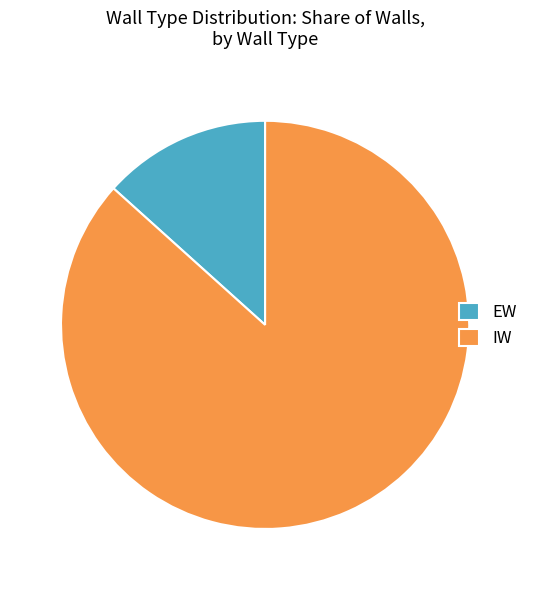

Is EW the majority of the pie?

No